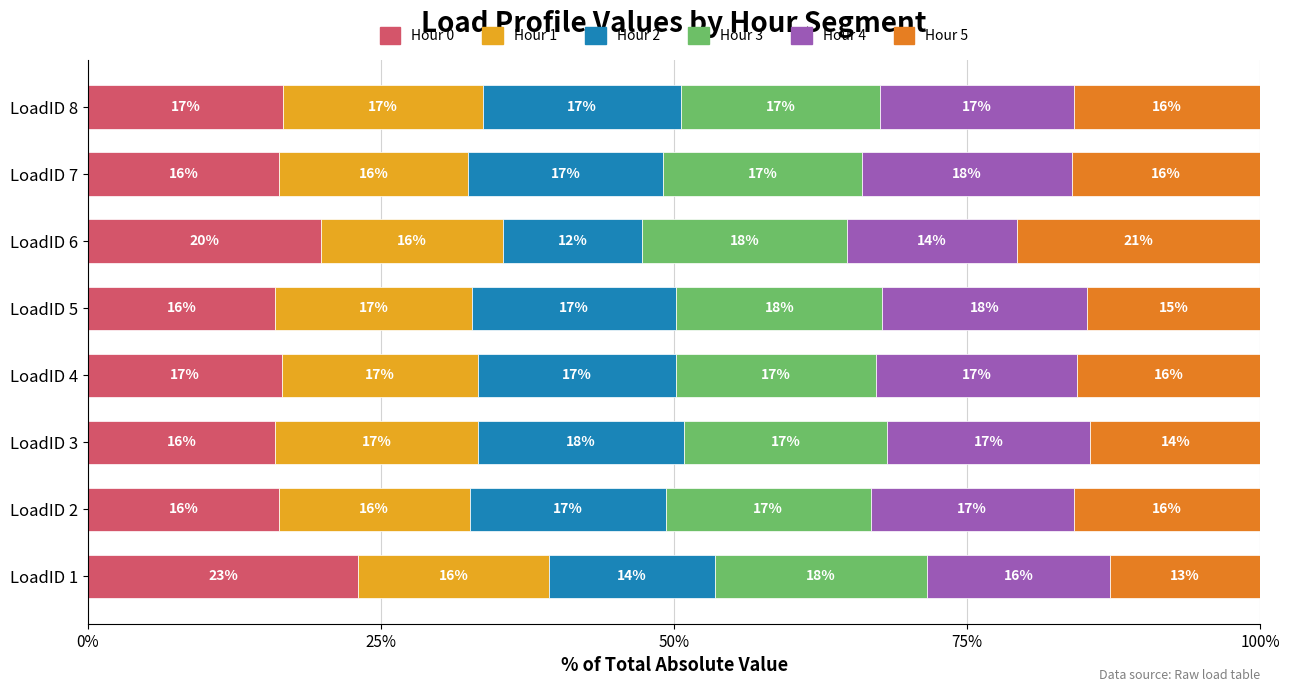

What is the average value of the Hour 0 series?

17.6